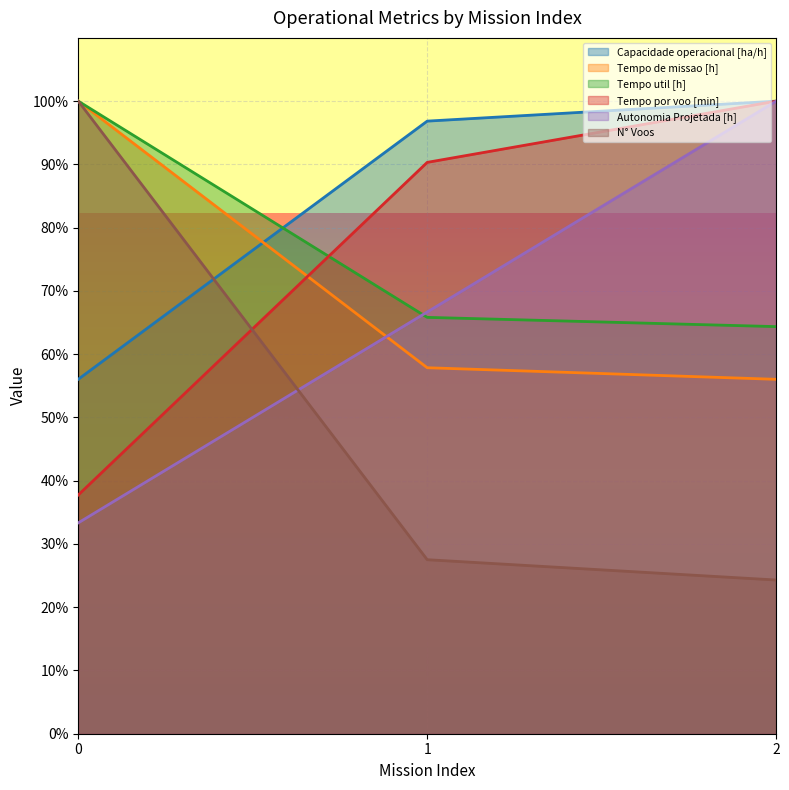

At how many categories does at least one series exceed 64?

3